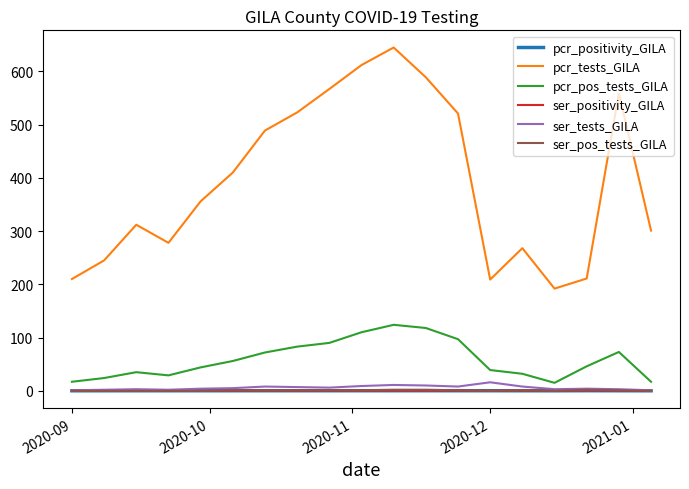

True or false: pcr_tests_GILA and ser_positivity_GILA intersect in this chart.

False